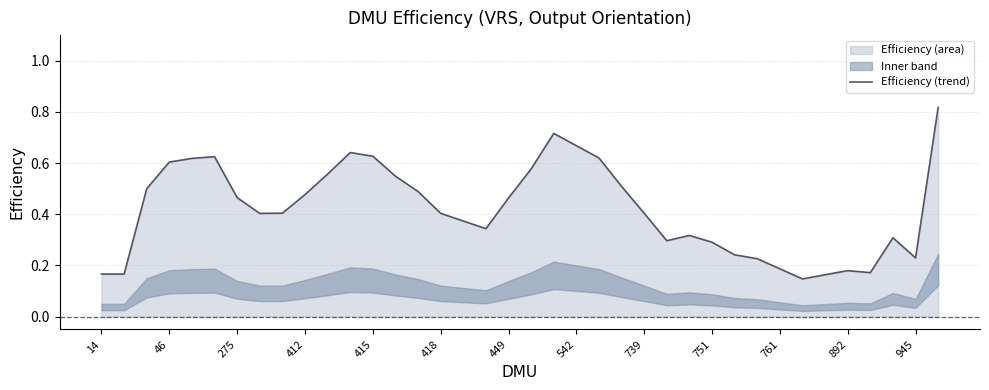

The Efficiency (trend) series shows 0.1 at 945. True or false?

False